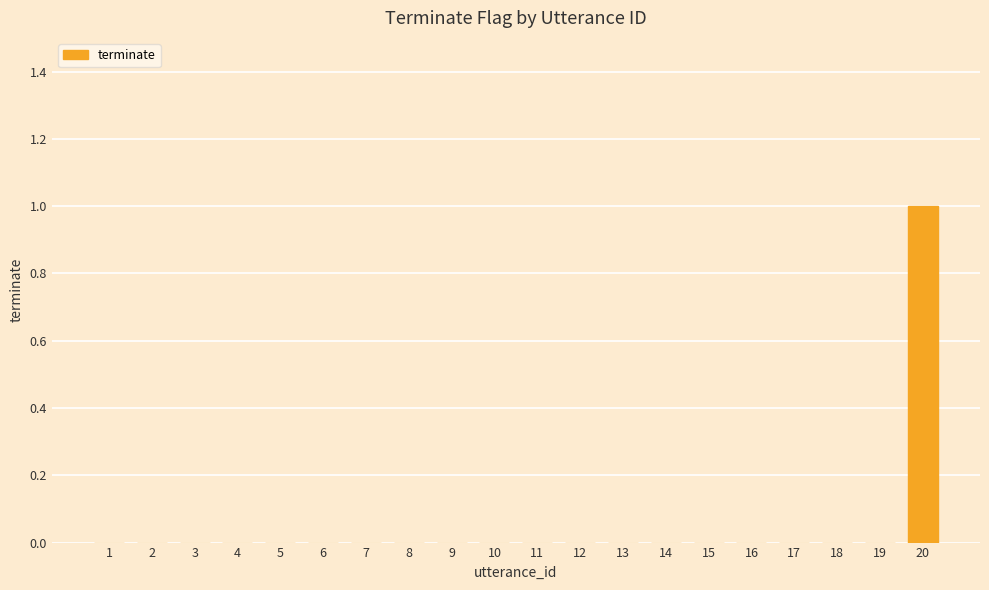

Between 20 and 2, which is larger?

20